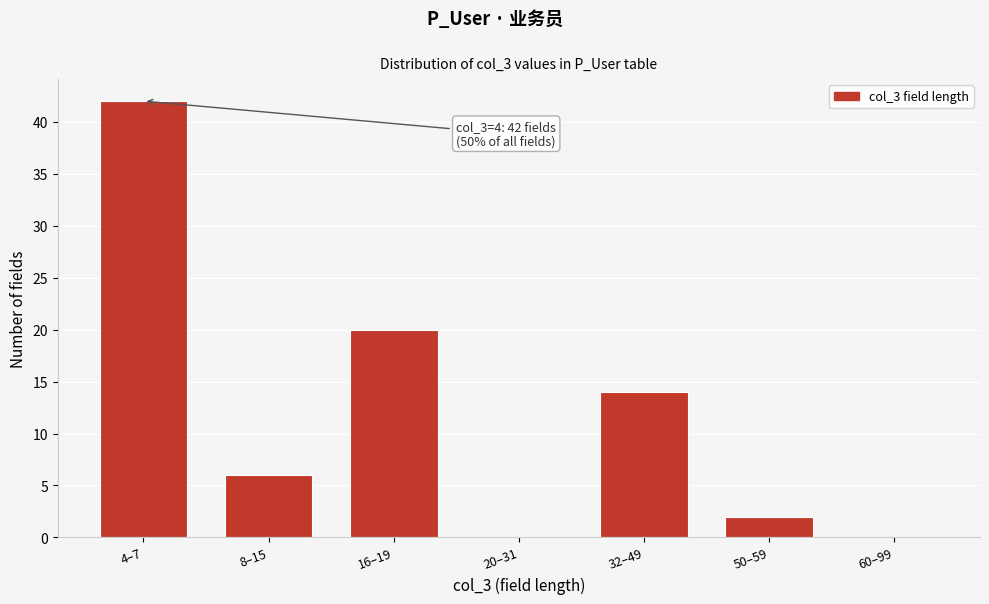

Reading left to right, transcribe all the data shown in this chart.

4–7=42	8–15=6	16–19=20	20–31=0	32–49=14	50–59=2	60–99=0